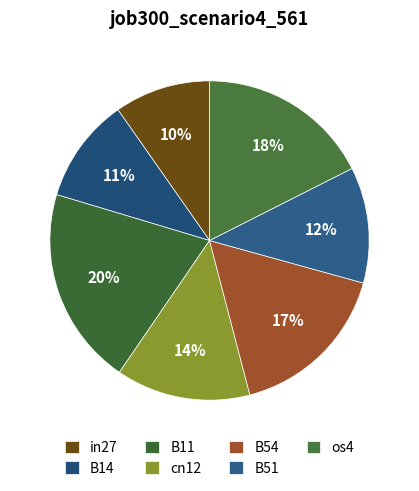

Which slice is the smallest?

in27